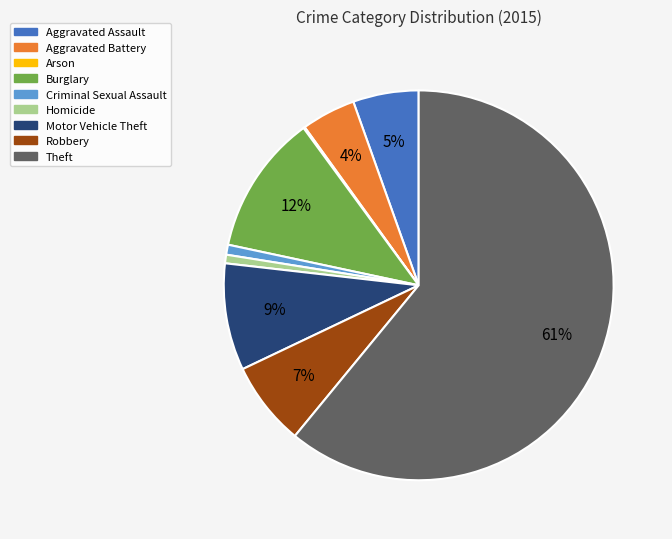

Is the sum of Burglary and Theft greater than half?

Yes